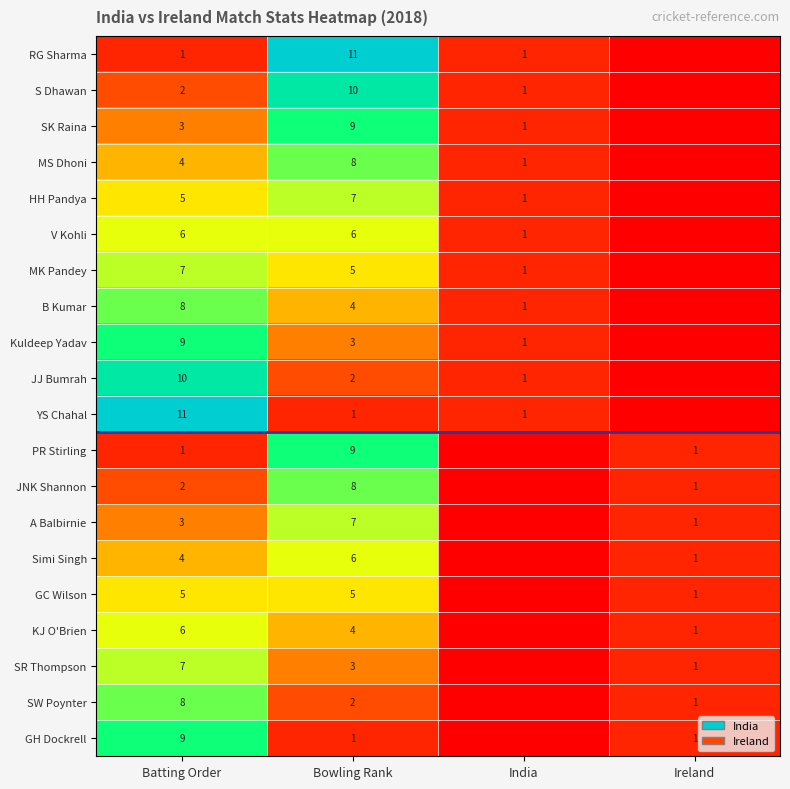

What is the difference between the highest and lowest values at 7?

8